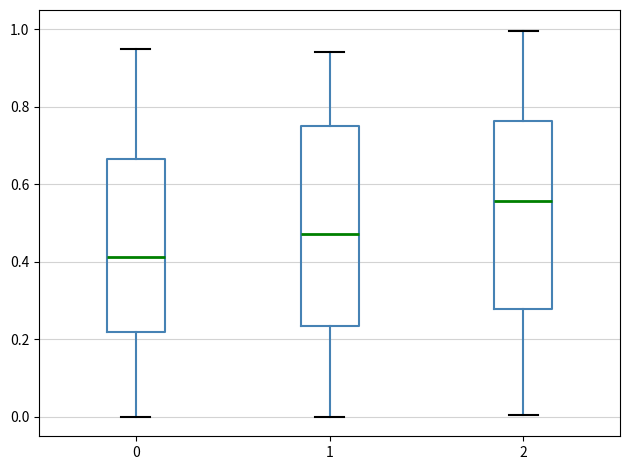

Comparing the boxes themselves (not the whiskers), which one is the tallest?

1